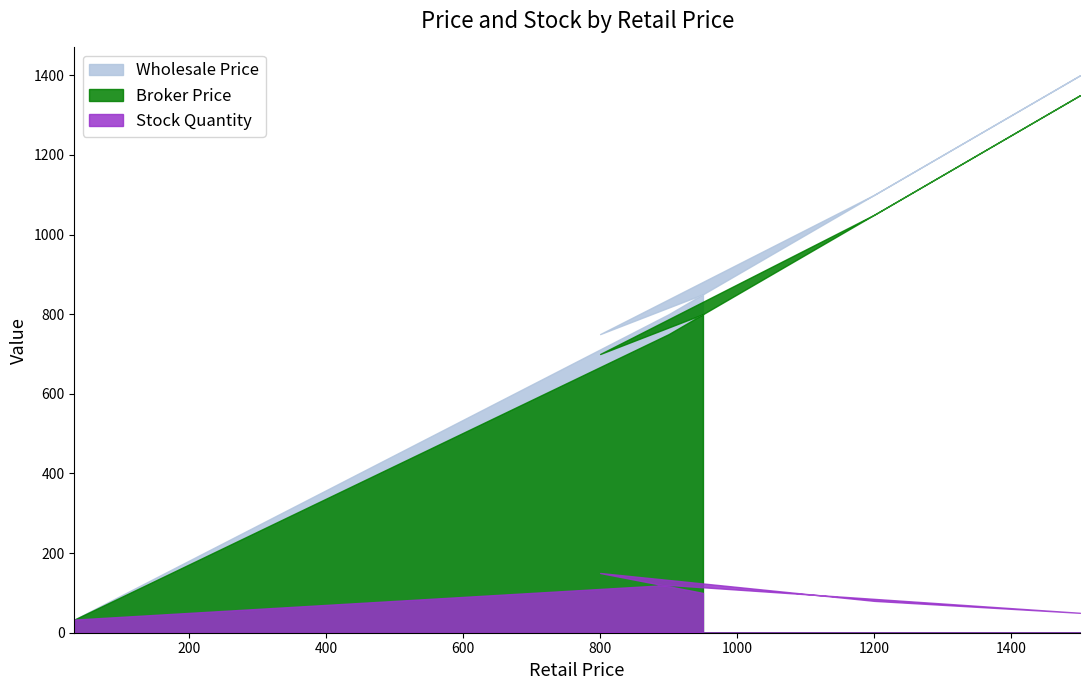

What are all the series names shown in the legend?

Wholesale Price, Broker Price, Stock Quantity